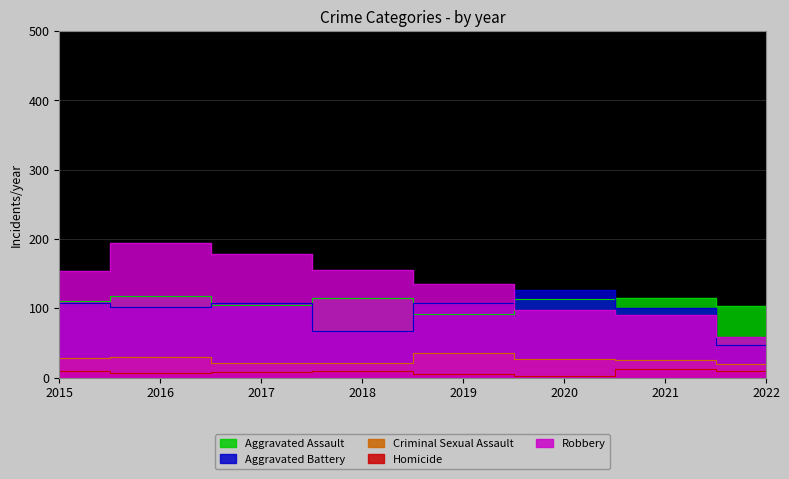

What is the difference between the highest and lowest values at 2015?

145